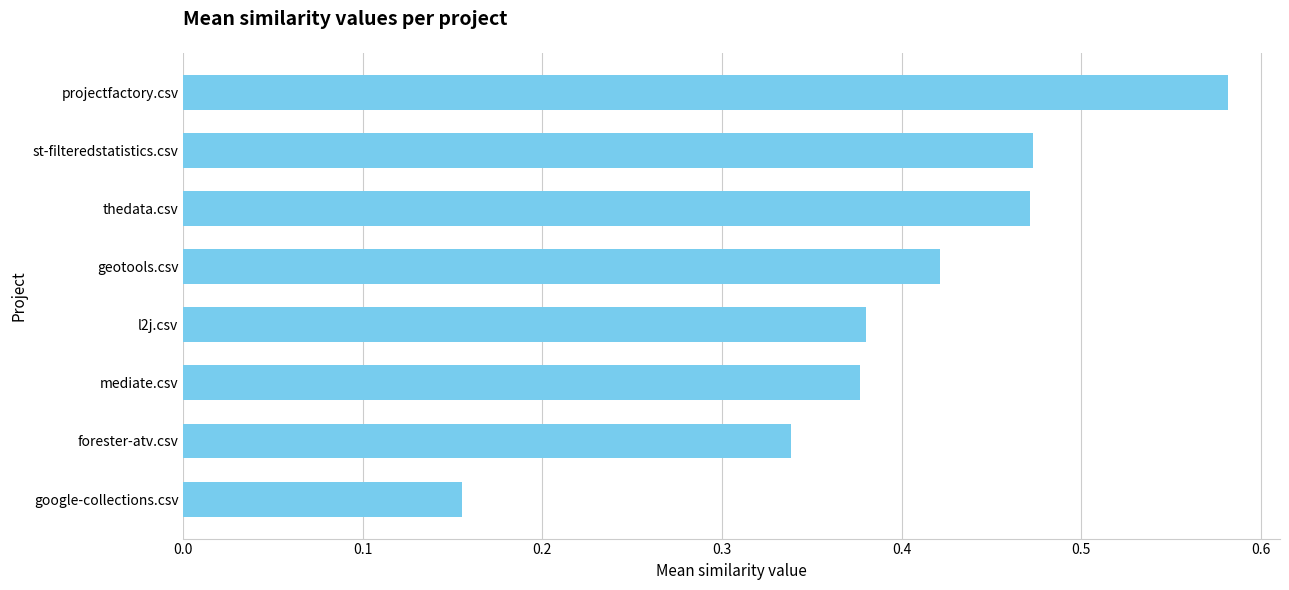

Is it true that the value at projectfactory.csv is 1.0?

False